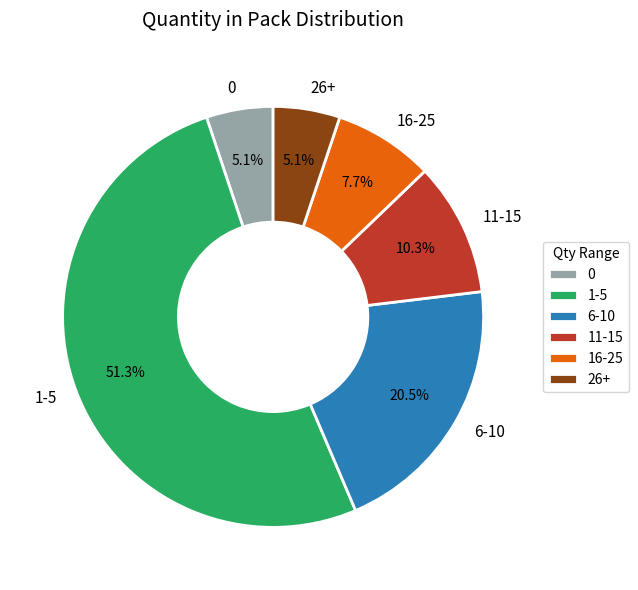

How many segments does this pie chart have?

6